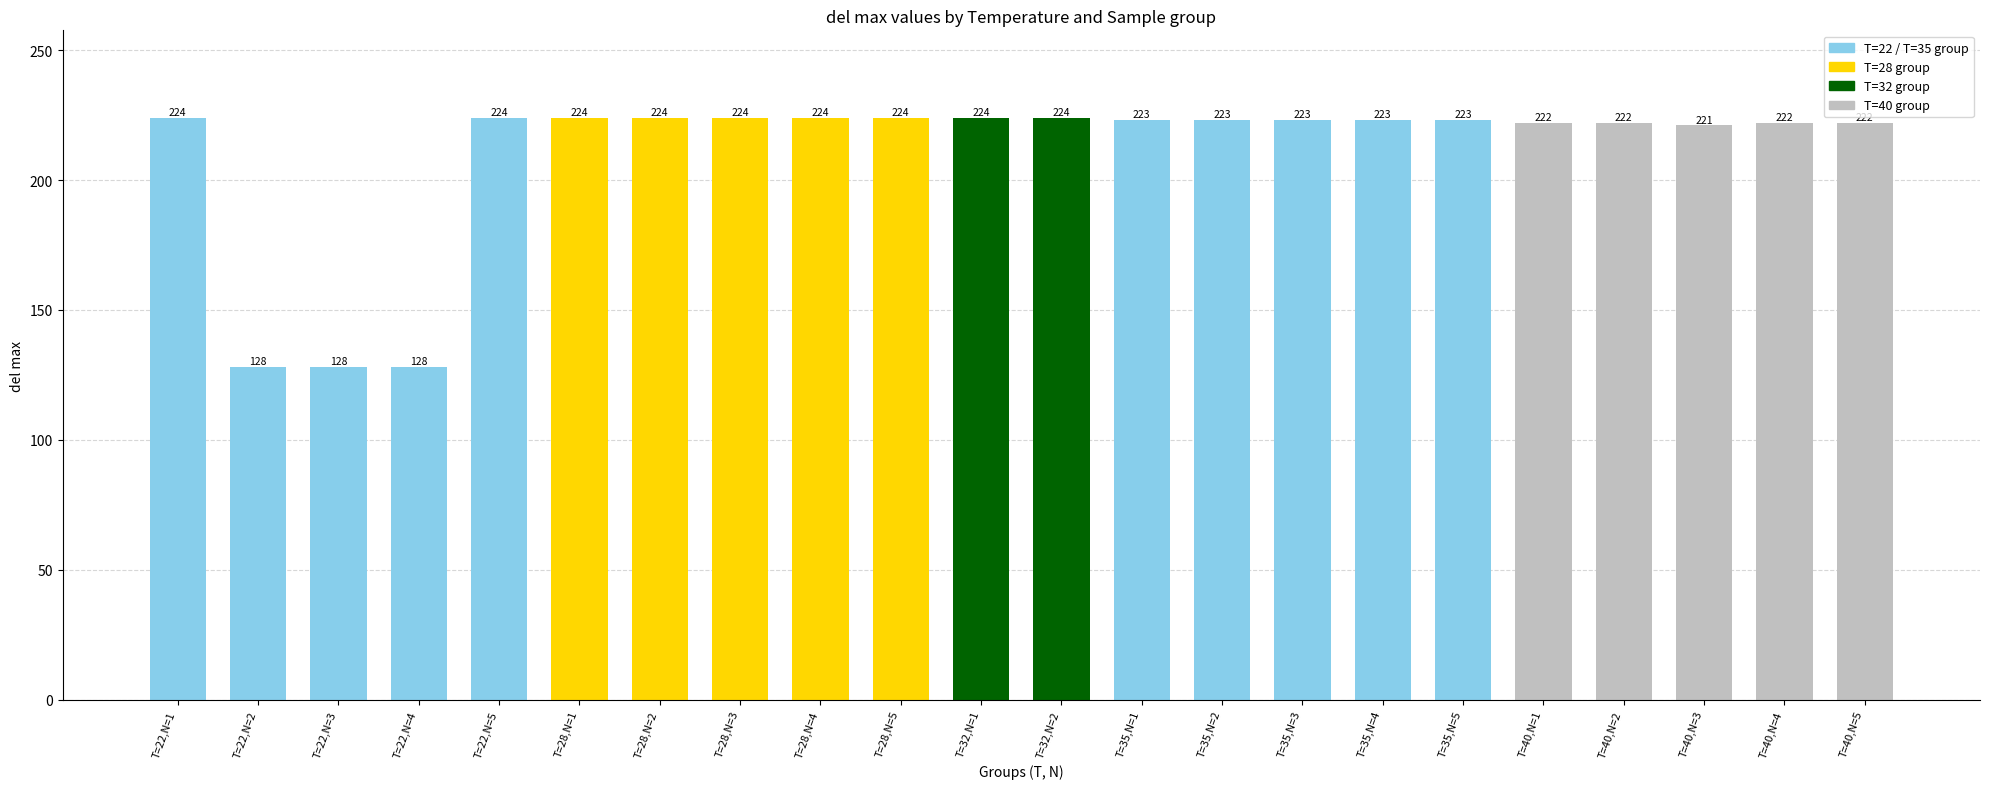

What is the average value?

210